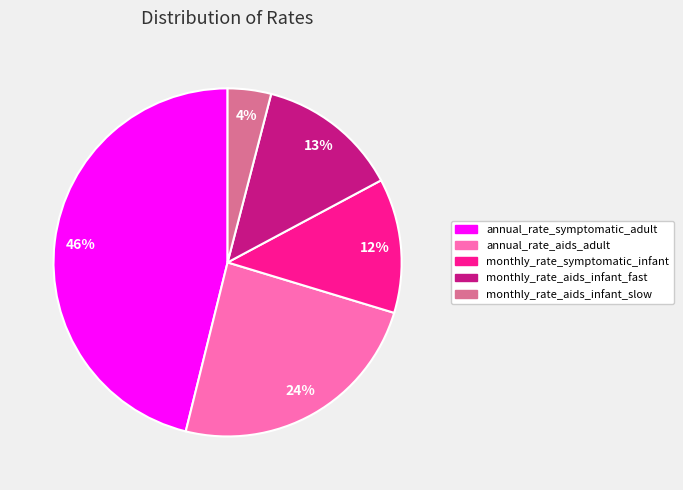

The monthly_rate_symptomatic_infant slice represents 1% of the pie. True or false?

False